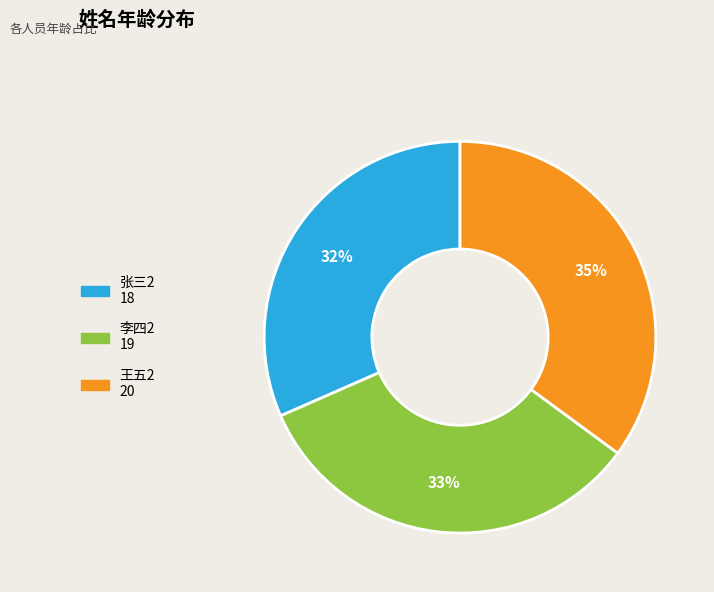

Is it true that 王五2 is 44% of the pie?

False